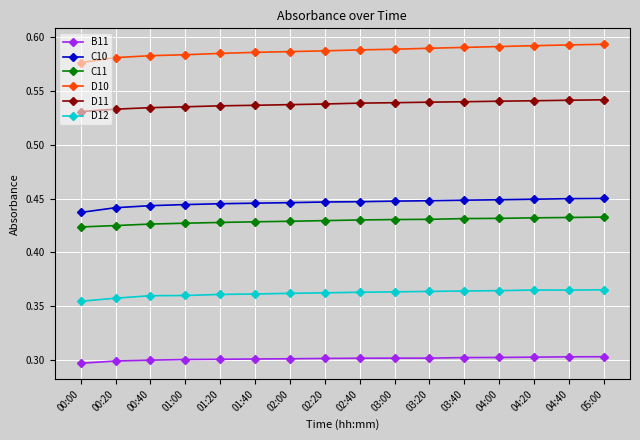

Which series has the widest spread of values?

D10